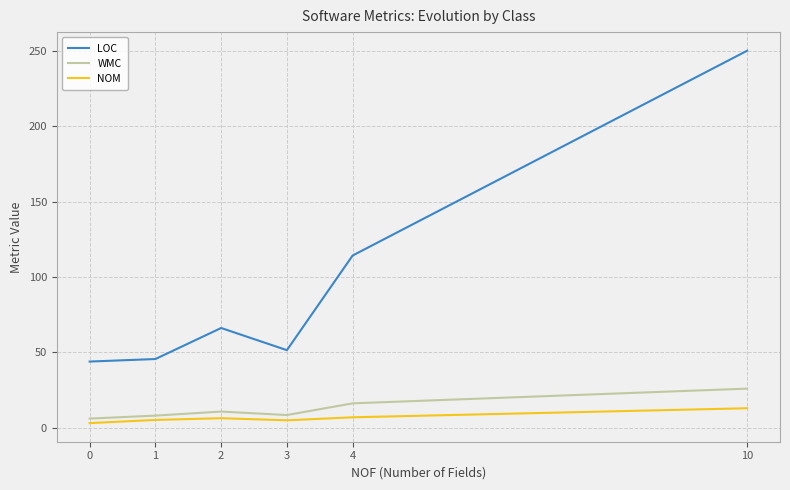

Is it true that NOM equals 13.0 at 10?

True